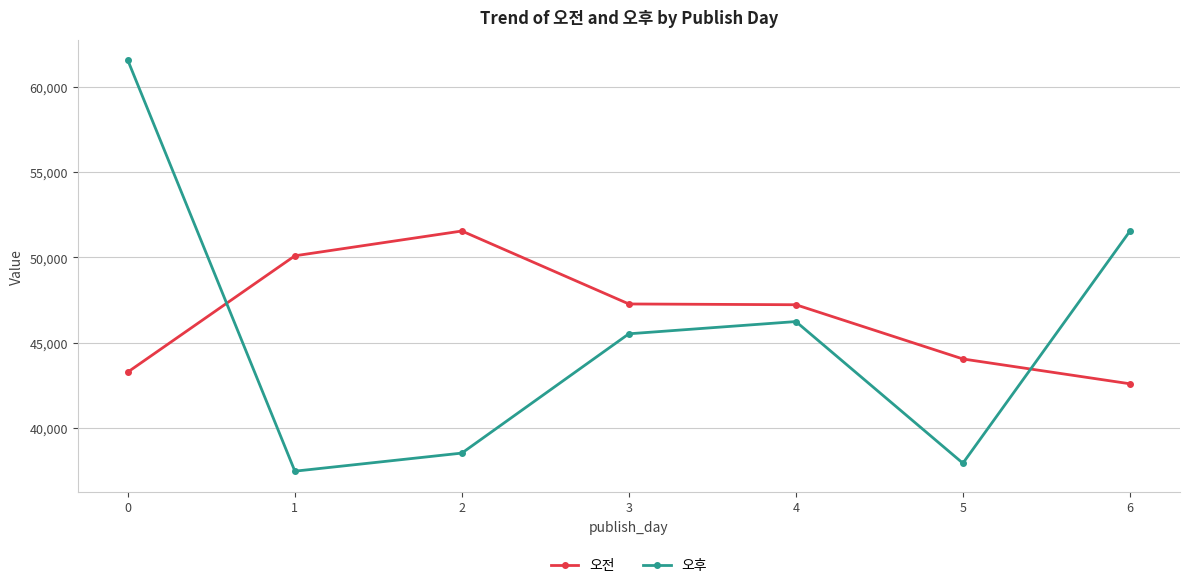

How many series are shown in this chart?

2